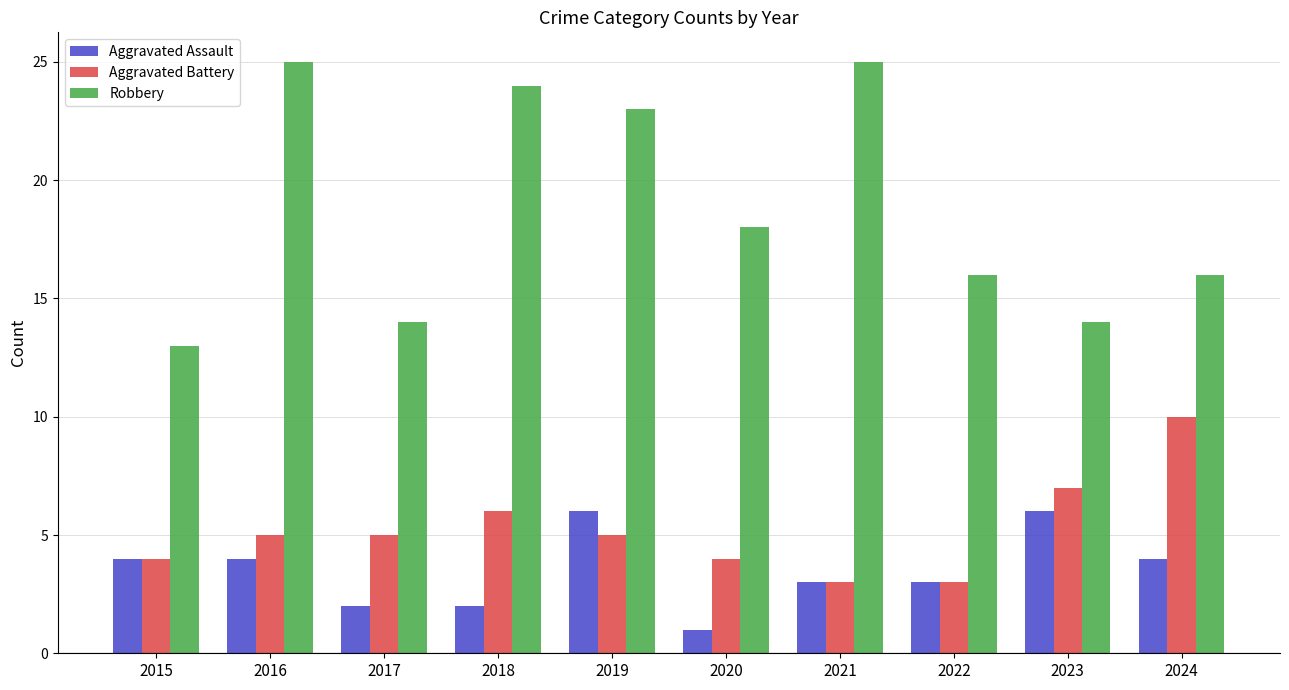

Is it true that Aggravated Battery equals 3 at 2021?

True